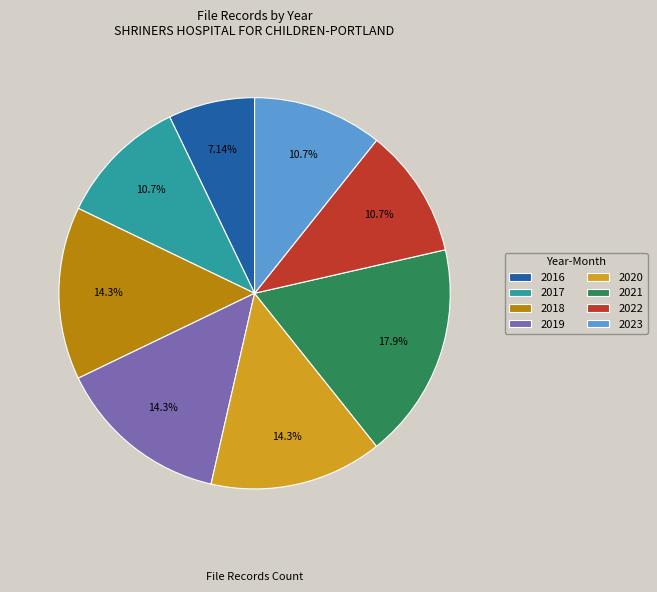

Which slice is the largest?

2021